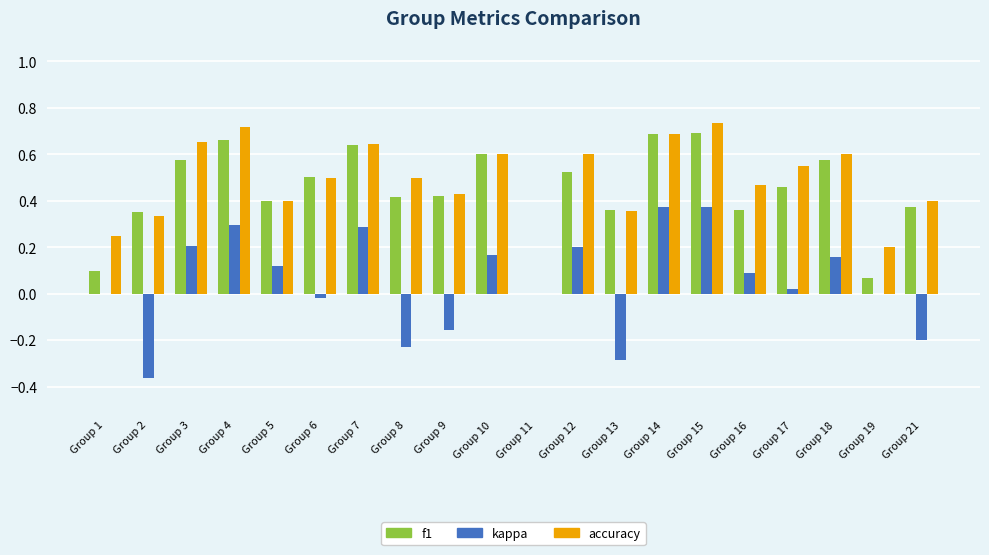

What is the total value across all series at Group 6?

1.0